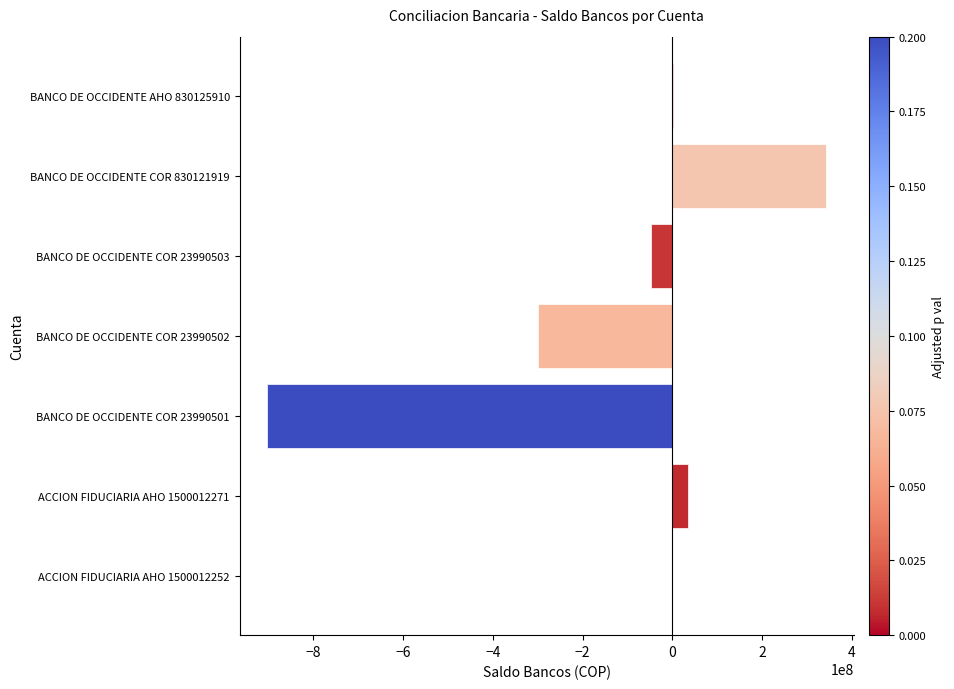

Between ACCION FIDUCIARIA AHO 1500012271 and BANCO DE OCCIDENTE COR 23990502, which is larger?

ACCION FIDUCIARIA AHO 1500012271